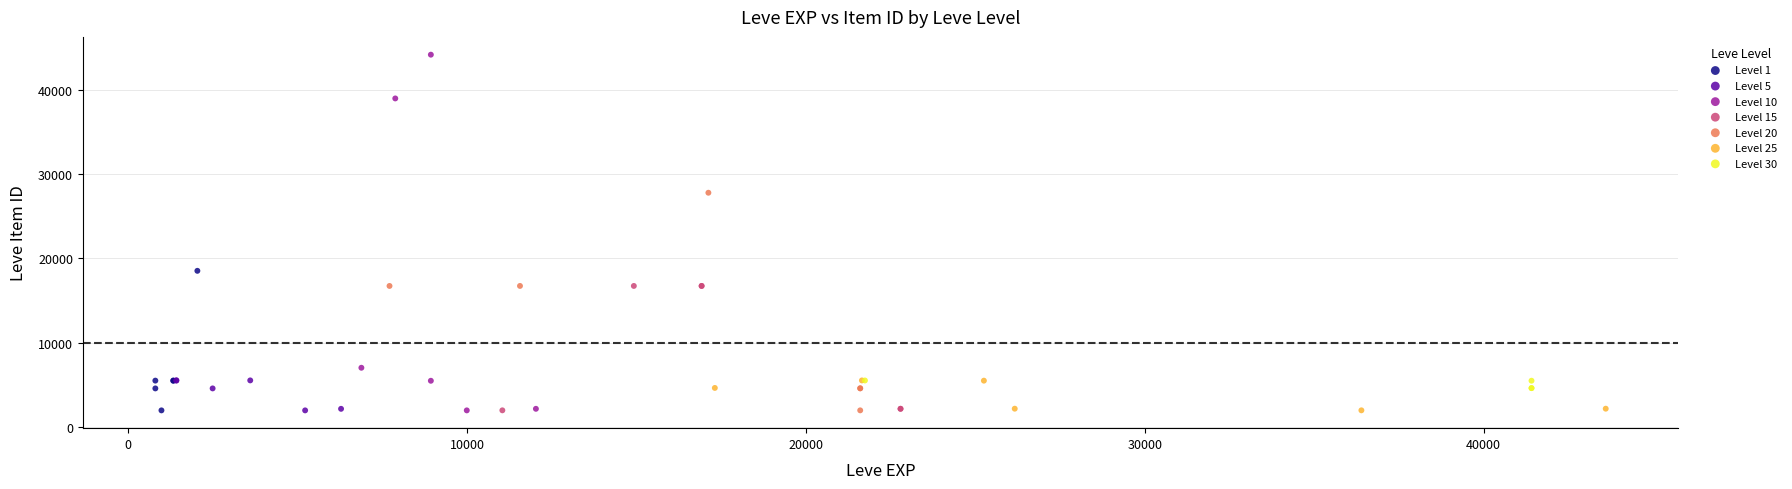

What are all the series names shown in the legend?

Level 1, Level 5, Level 10, Level 15, Level 20, Level 25, Level 30